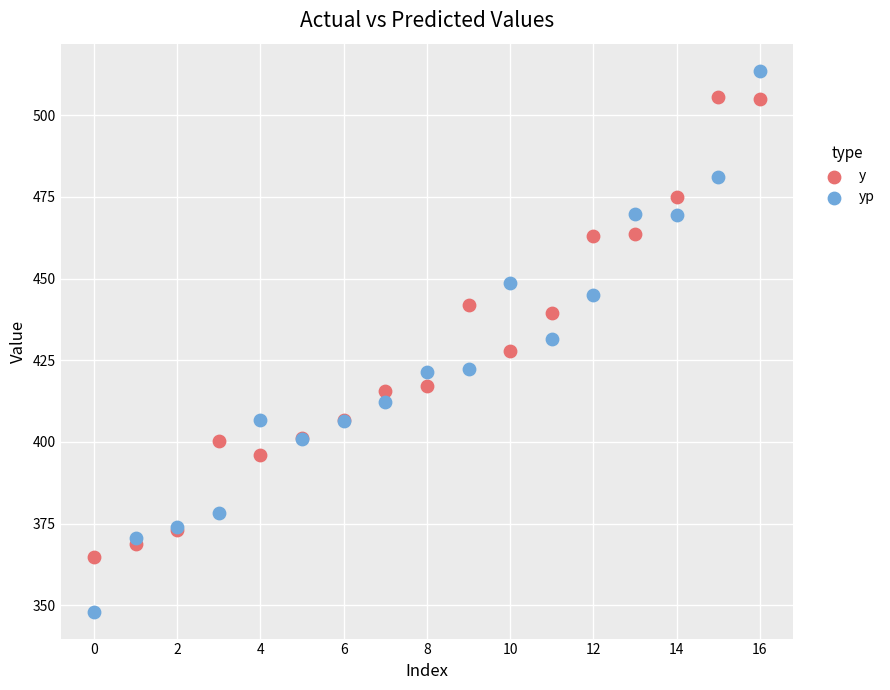

Which series reaches the maximum Y coordinate?

yp